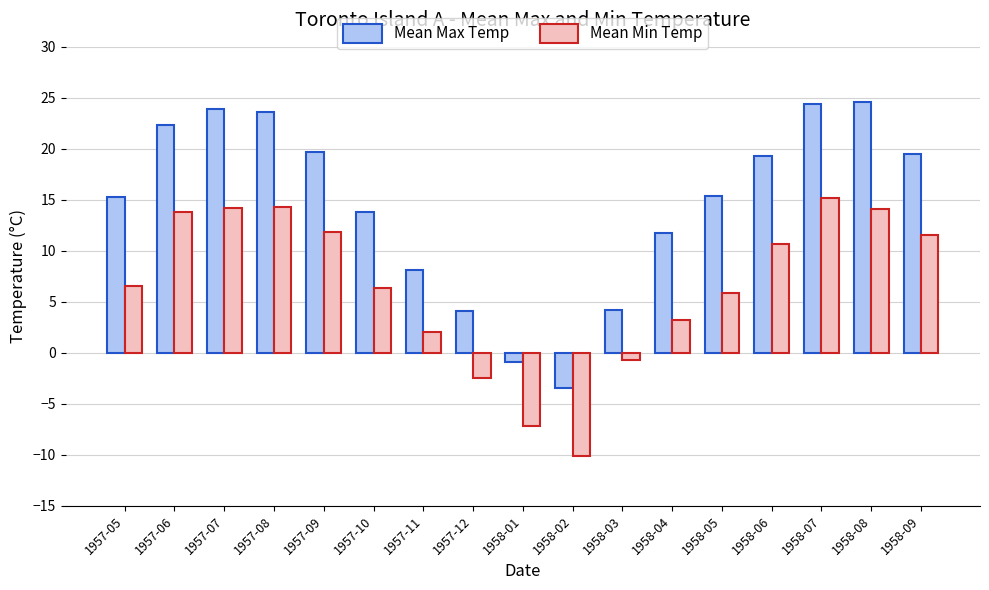

What is the label of the 16th bar from the left?

1958-08